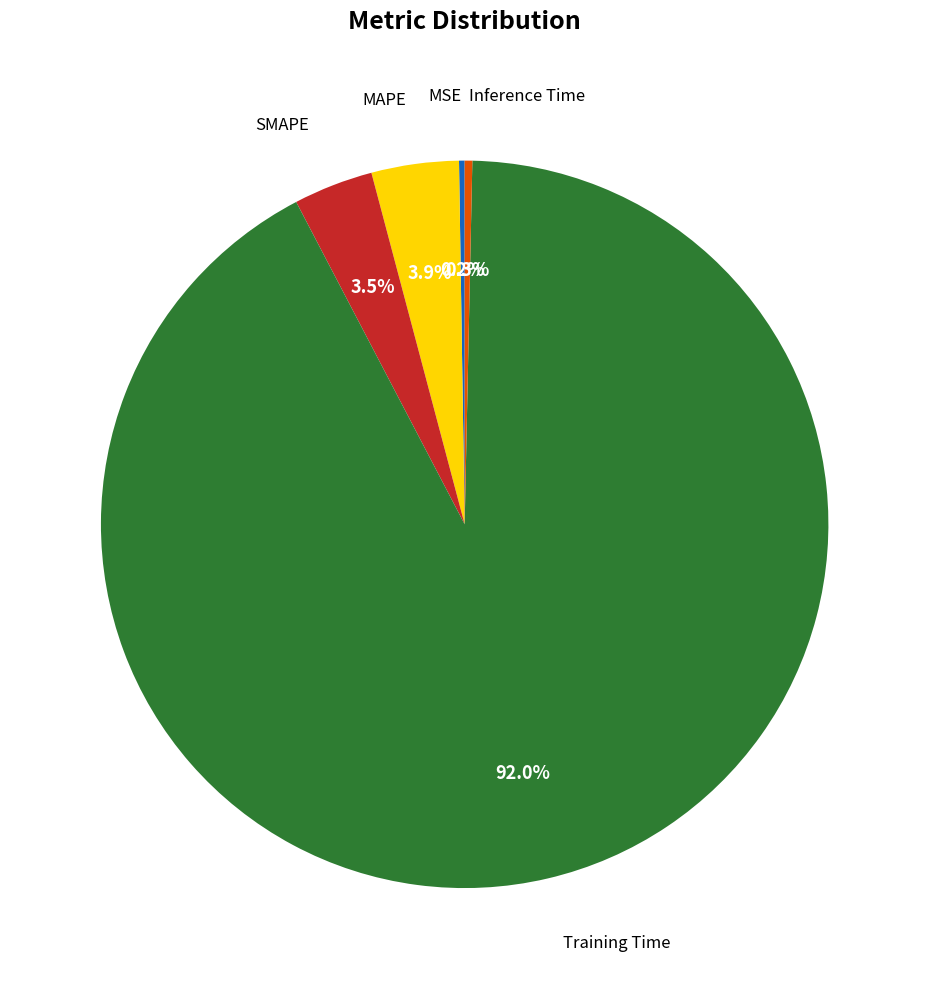

True or false: Inference Time accounts for 0% of the total.

True